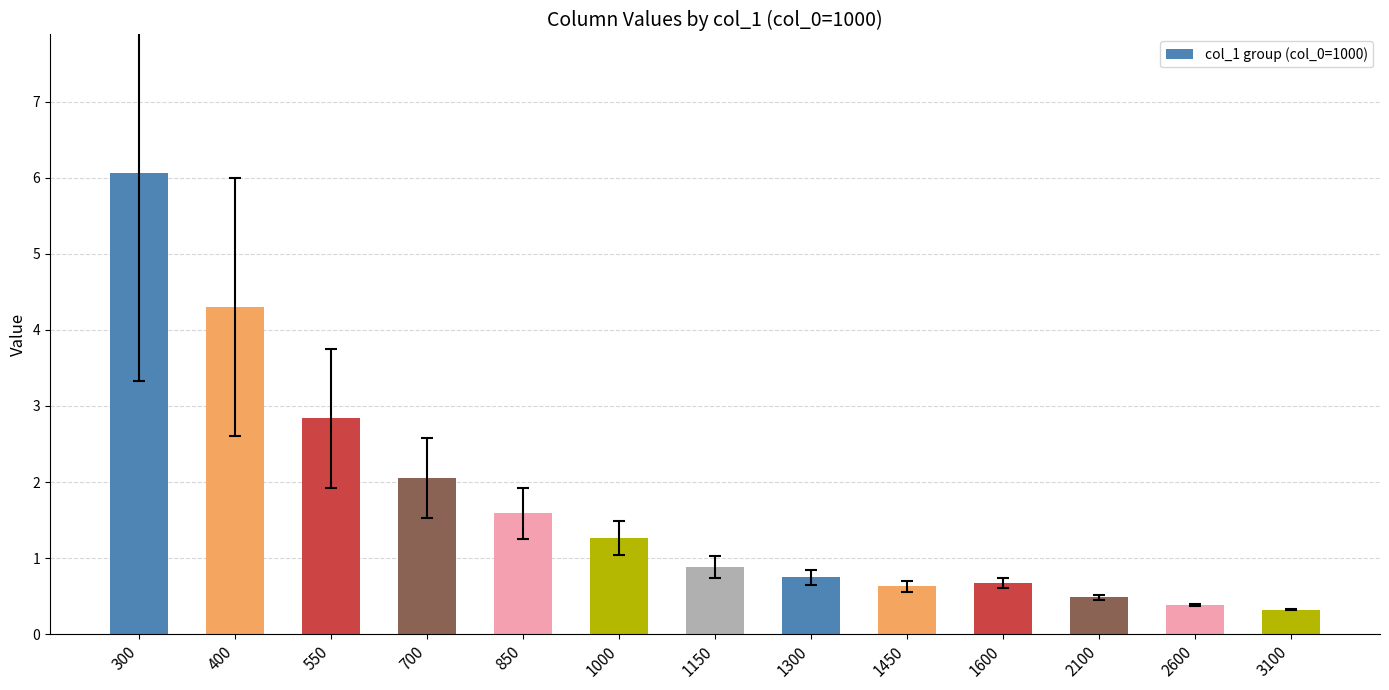

Is it true that the value at 1450 is 0.6?

True